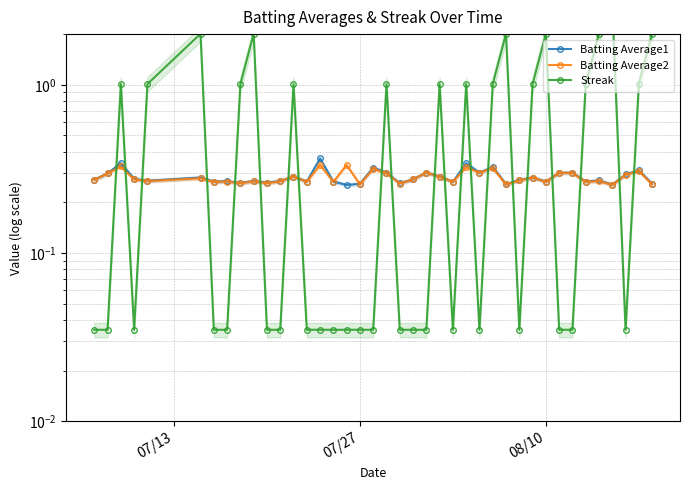

Which series has the widest spread of values?

Streak